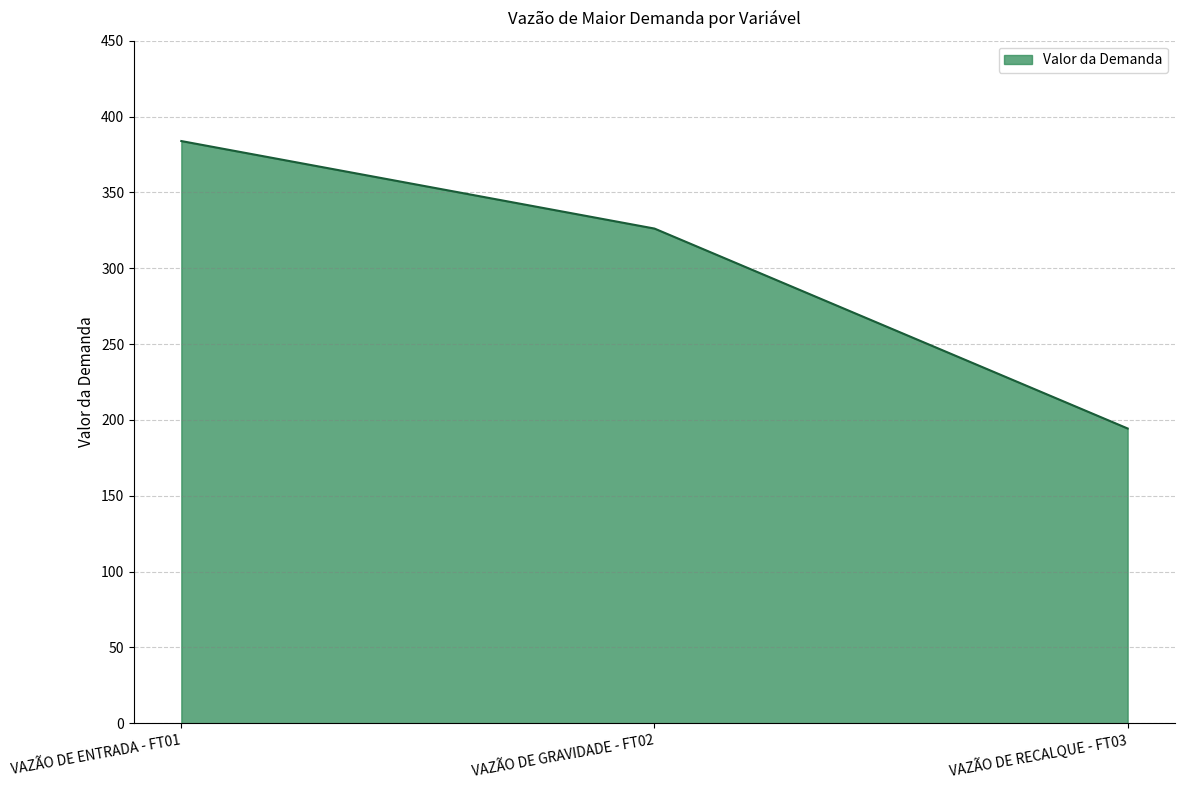

What is the approximate value at VAZÃO DE ENTRADA - FT01?

383.9